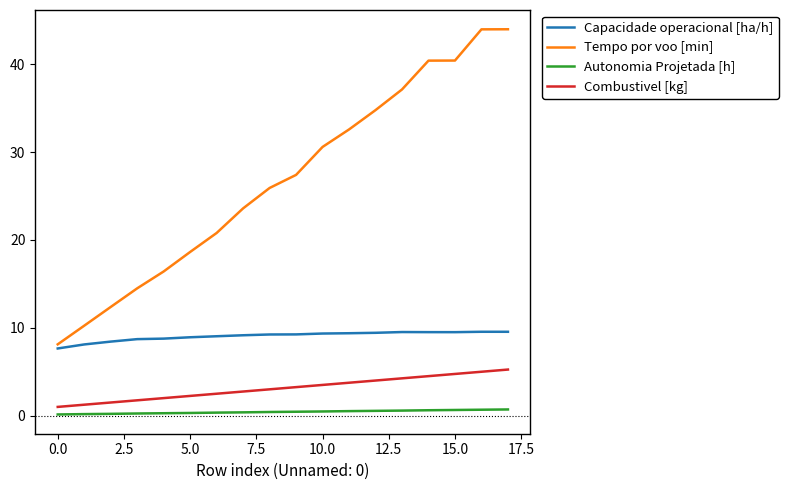

Which series has the widest spread of values?

Tempo por voo [min]